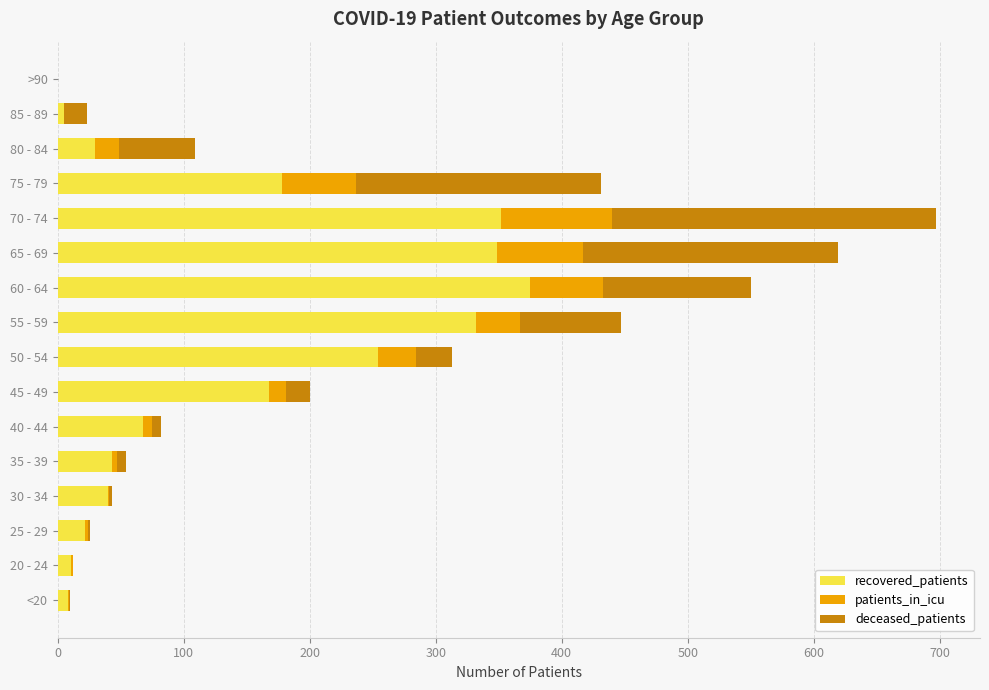

How many positive values does the recovered_patients series have?

15